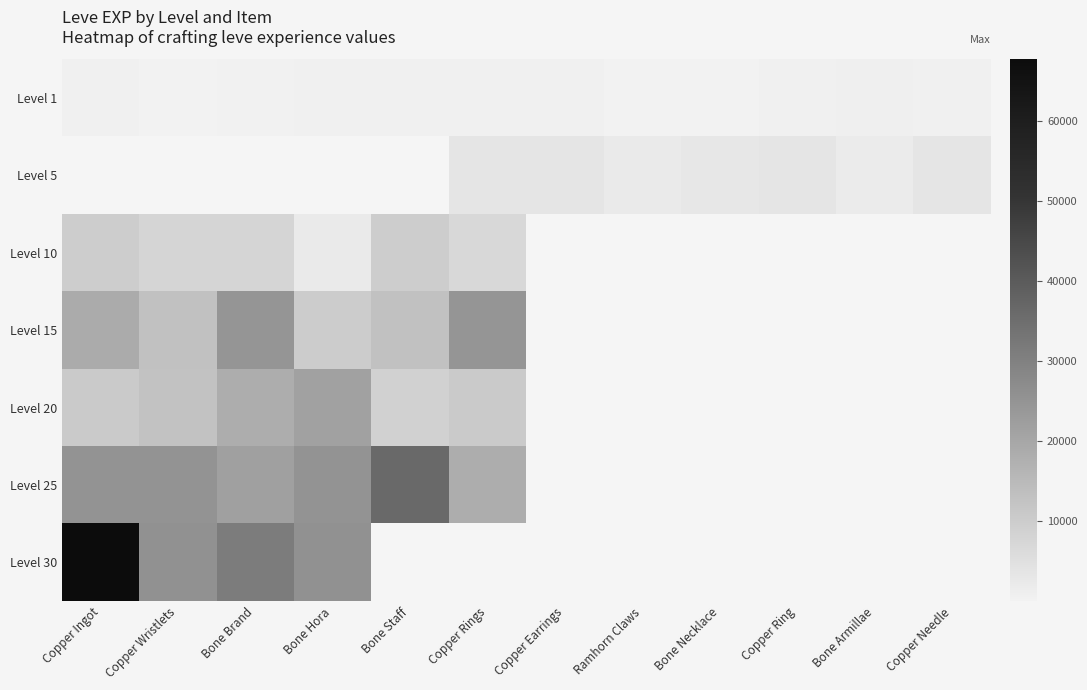

Which category has the lowest value across all series?

Copper Wristlets